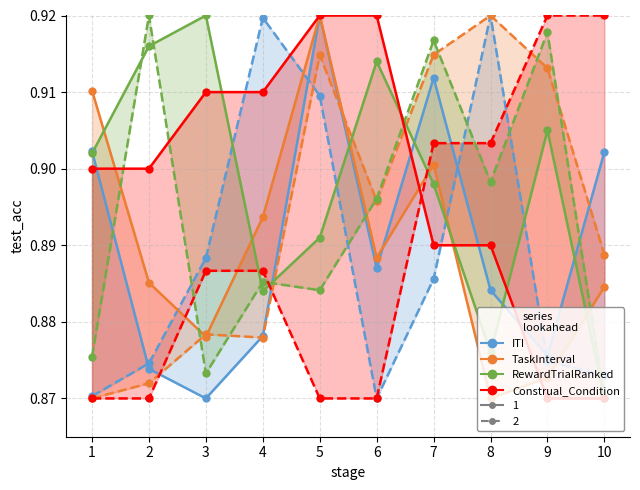

At which category is the sum across all series the highest?

5